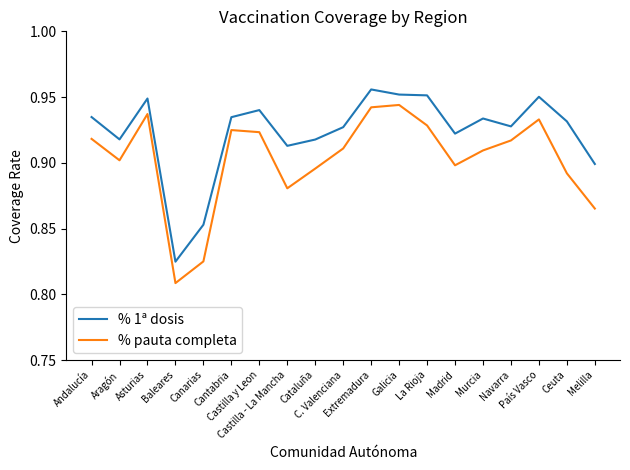

Count the number of categories in the chart.

19